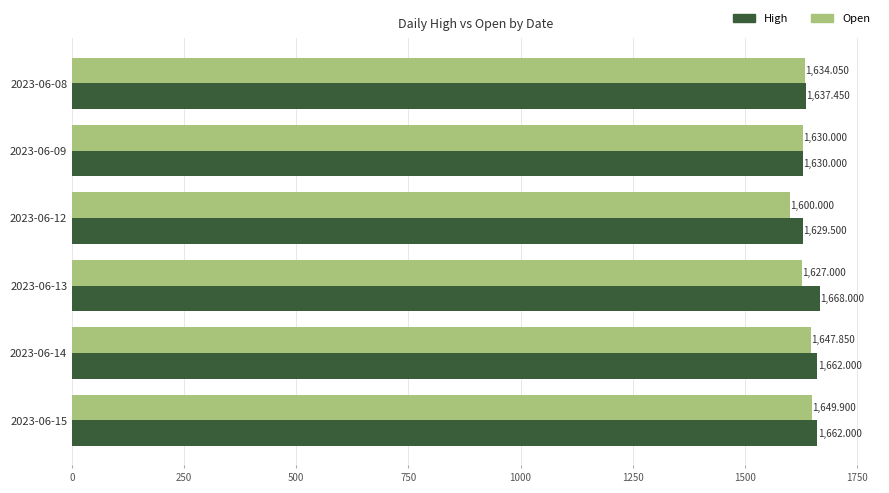

What is the sum of all High values?

9888.9